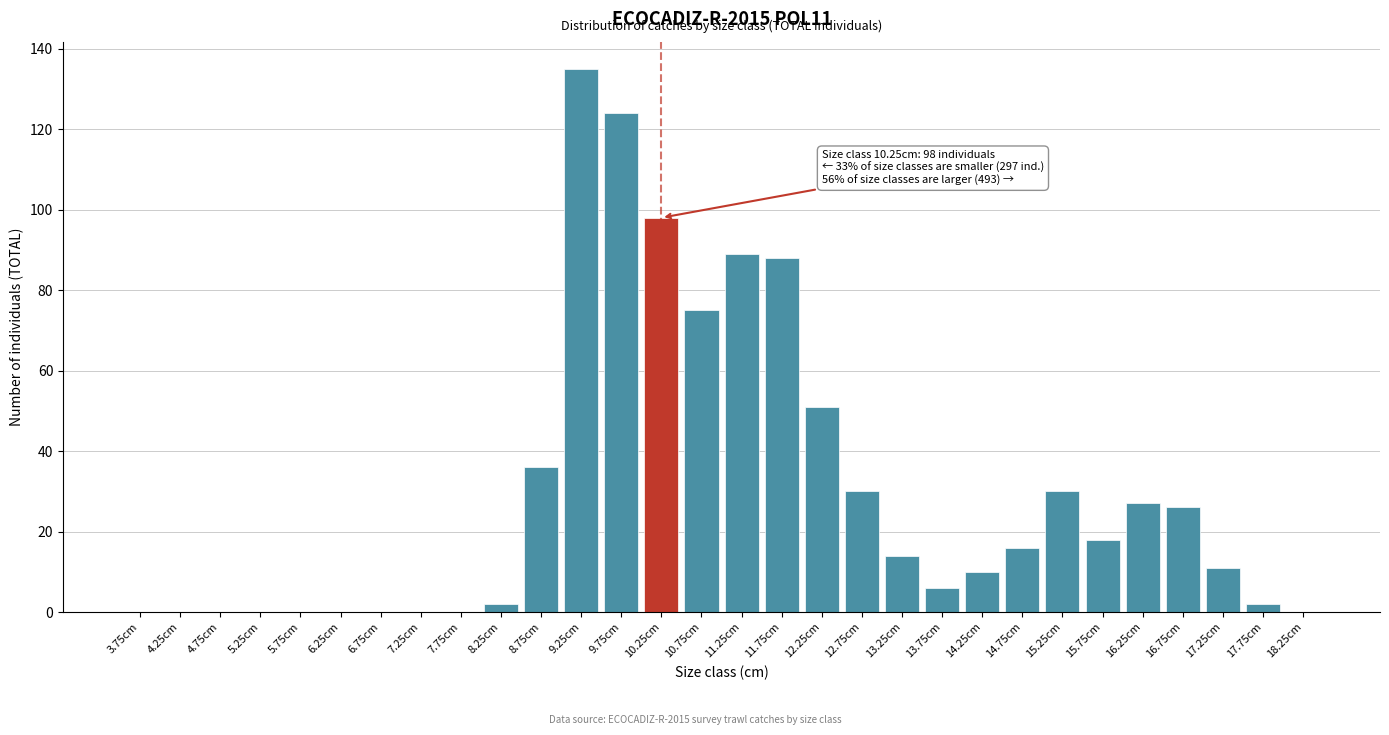

Reading left to right, transcribe all the data shown in this chart.

3.75cm=0	4.25cm=0	4.75cm=0	5.25cm=0	5.75cm=0	6.25cm=0	6.75cm=0	7.25cm=0	7.75cm=0	8.25cm=2	8.75cm=36	9.25cm=135	9.75cm=124	10.25cm=98	10.75cm=75	11.25cm=89	11.75cm=88	12.25cm=51	12.75cm=30	13.25cm=14	13.75cm=6	14.25cm=10	14.75cm=16	15.25cm=30	15.75cm=18	16.25cm=27	16.75cm=26	17.25cm=11	17.75cm=2	18.25cm=0